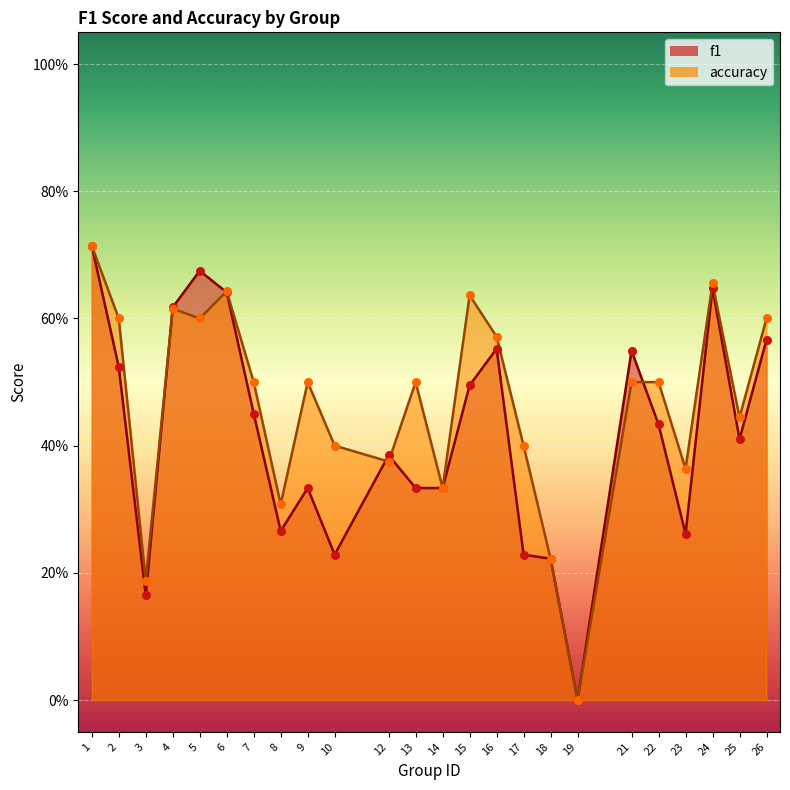

Which series reaches the maximum Y coordinate?

f1